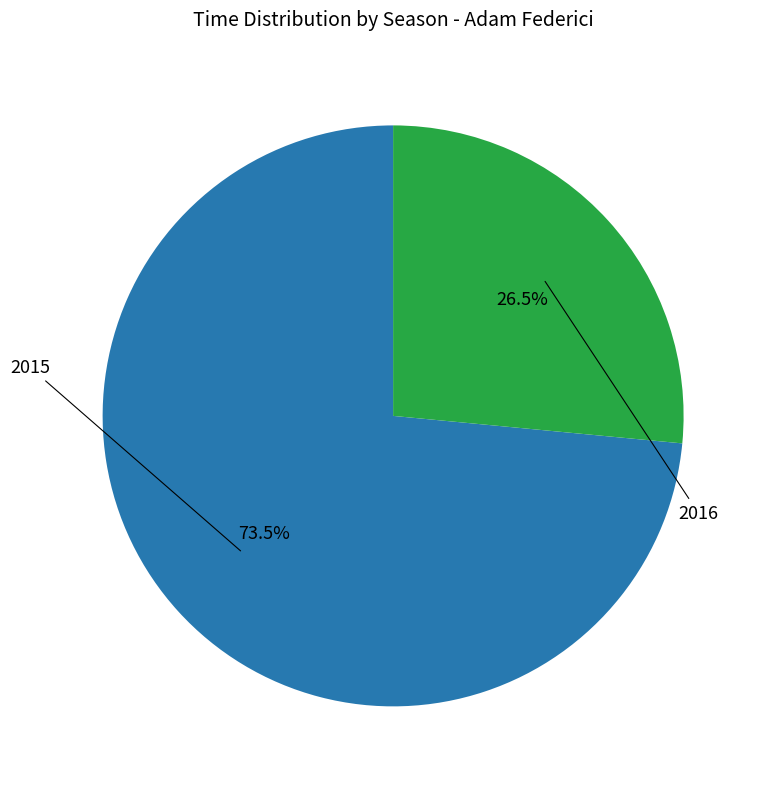

How many segments does this pie chart have?

2